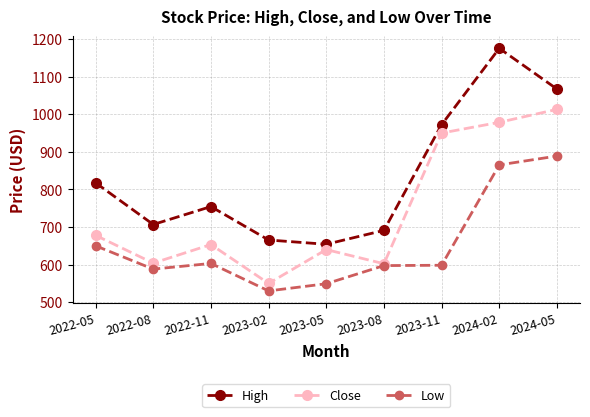

What is the minimum value shown in the chart?

530.0